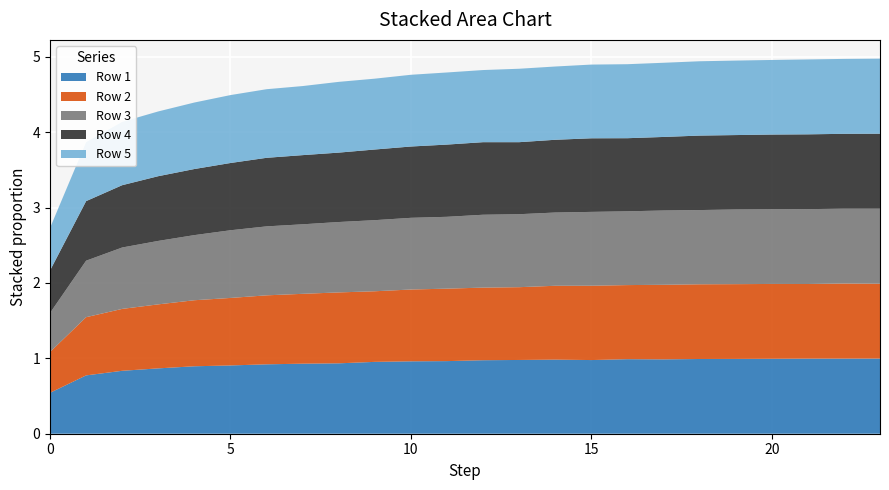

Reading left to right, transcribe all the data shown in this chart.

Row 1: 0=0.5	1=0.8	2=0.8	3=0.9	4=0.9	5=0.9	6=0.9	7=0.9	8=0.9	9=1.0	10=1.0	11=1.0	12=1.0	13=1.0	14=1.0	15=1.0	16=1.0	17=1.0	18=1.0	19=1.0	20=1.0	21=1.0	22=1.0	23=1.0
Row 2: 0=0.5	1=0.8	2=0.8	3=0.8	4=0.9	5=0.9	6=0.9	7=0.9	8=0.9	9=0.9	10=1.0	11=1.0	12=1.0	13=1.0	14=1.0	15=1.0	16=1.0	17=1.0	18=1.0	19=1.0	20=1.0	21=1.0	22=1.0	23=1.0
Row 3: 0=0.5	1=0.7	2=0.8	3=0.8	4=0.9	5=0.9	6=0.9	7=0.9	8=0.9	9=0.9	10=1.0	11=1.0	12=1.0	13=1.0	14=1.0	15=1.0	16=1.0	17=1.0	18=1.0	19=1.0	20=1.0	21=1.0	22=1.0	23=1.0
Row 4: 0=0.6	1=0.8	2=0.8	3=0.9	4=0.9	5=0.9	6=0.9	7=0.9	8=0.9	9=0.9	10=0.9	11=1.0	12=1.0	13=1.0	14=1.0	15=1.0	16=1.0	17=1.0	18=1.0	19=1.0	20=1.0	21=1.0	22=1.0	23=1.0
Row 5: 0=0.6	1=0.8	2=0.8	3=0.9	4=0.9	5=0.9	6=0.9	7=0.9	8=0.9	9=0.9	10=1.0	11=1.0	12=1.0	13=1.0	14=1.0	15=1.0	16=1.0	17=1.0	18=1.0	19=1.0	20=1.0	21=1.0	22=1.0	23=1.0